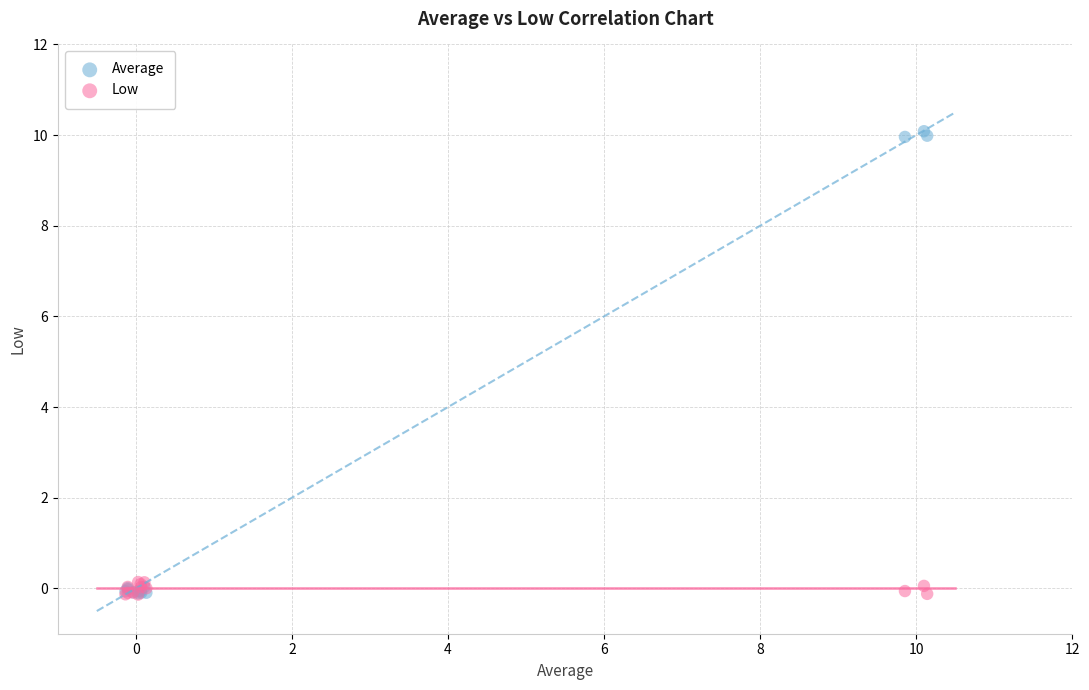

What are all the series names shown in the legend?

Average, Low